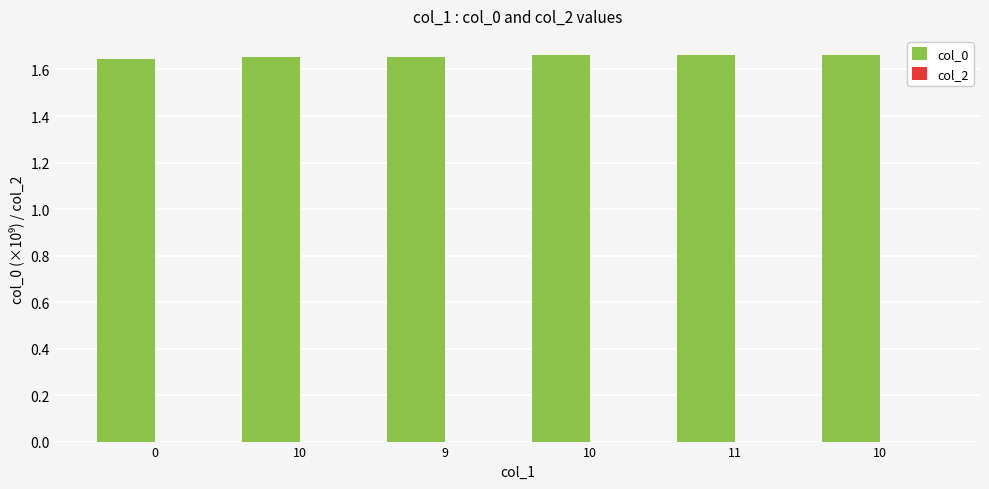

How many data points does each series have?

6